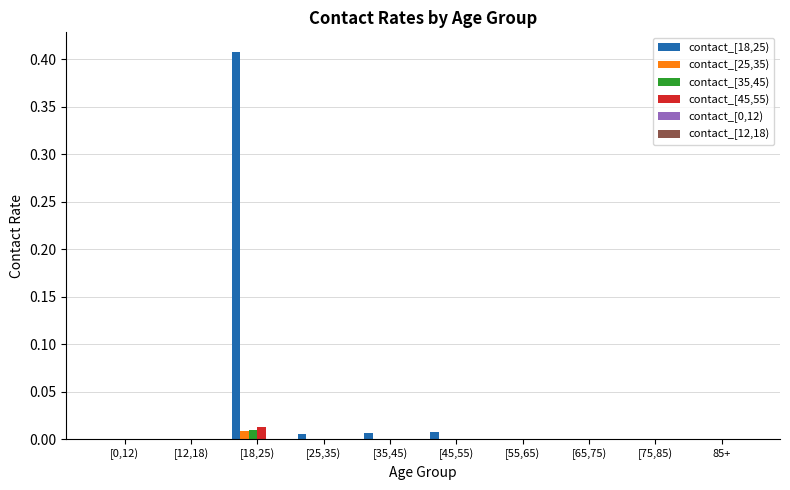

True or false: contact_[25,35) has a value of 0.0 at [18,25).

True